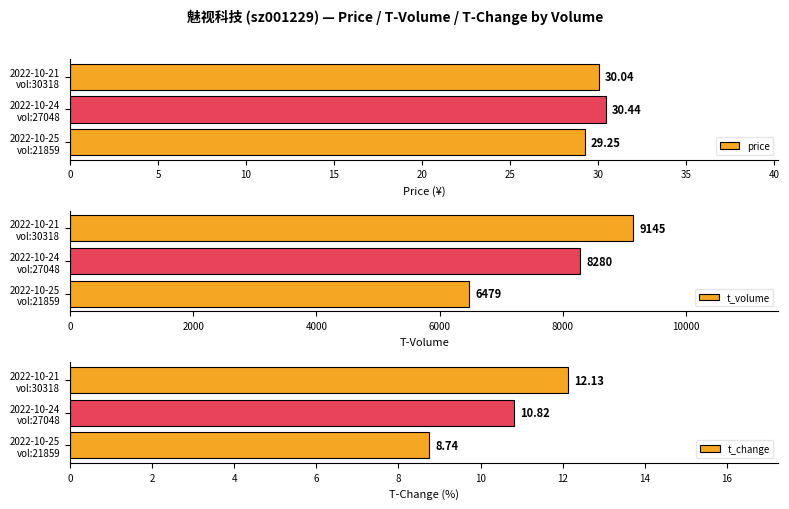

Reading right to left, list all the values displayed in this chart.

price: 30.0	30.4	29.2
t_volume: 9145.0	8280.0	6479.0
t_change: 12.1	10.8	8.7